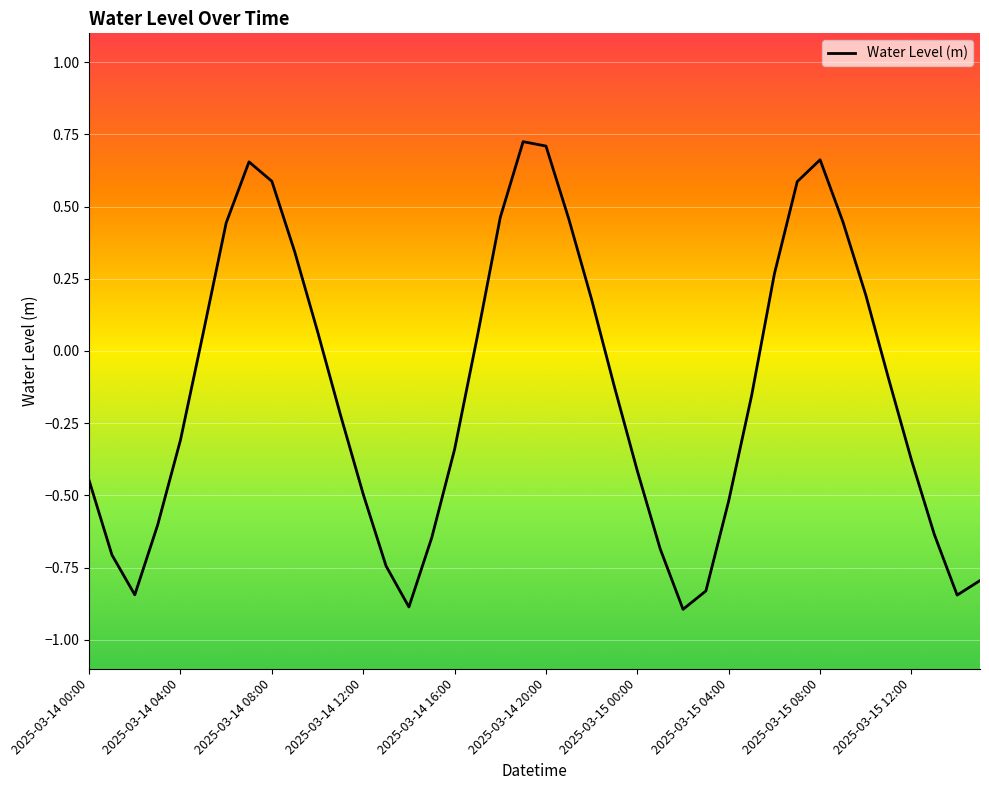

What is the difference between the maximum and minimum values?

1.6